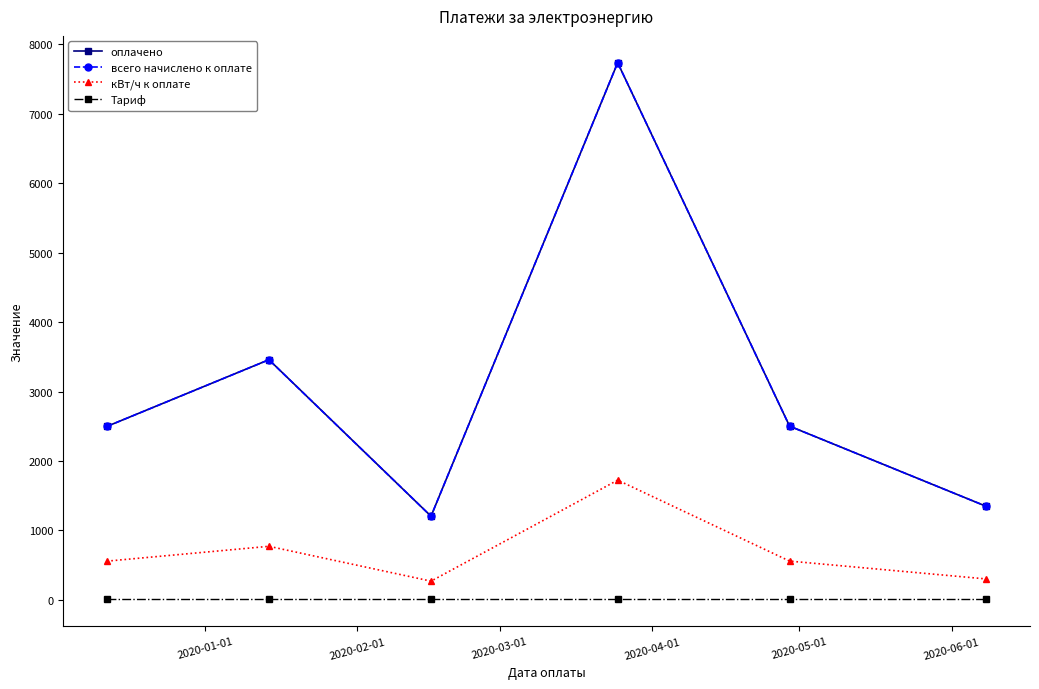

True or false: Тариф and кВт/ч к оплате cross at least once.

False